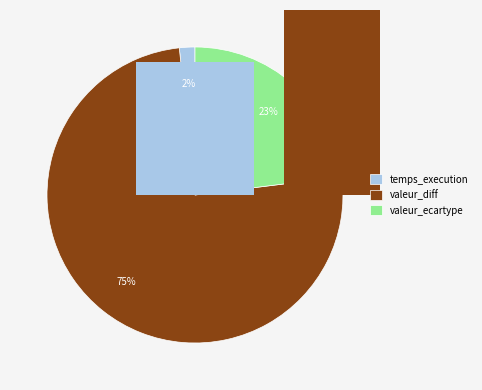

The valeur_diff slice represents 88% of the pie. True or false?

False